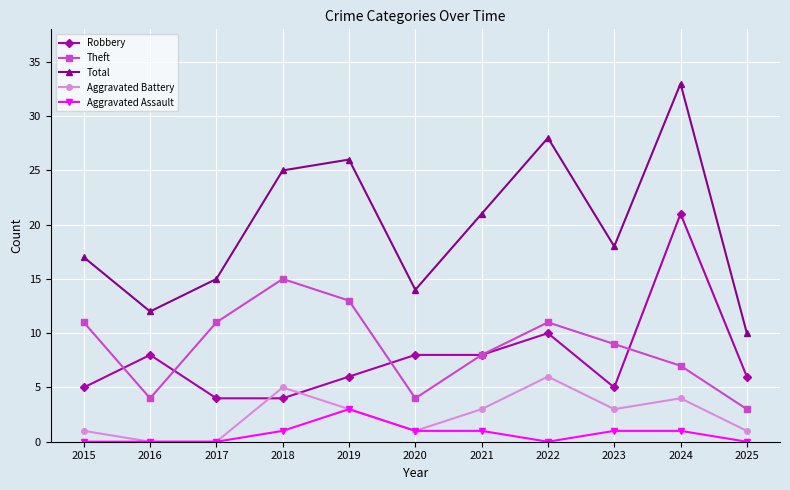

What is the value of the Theft point at the 10th from the left?

7